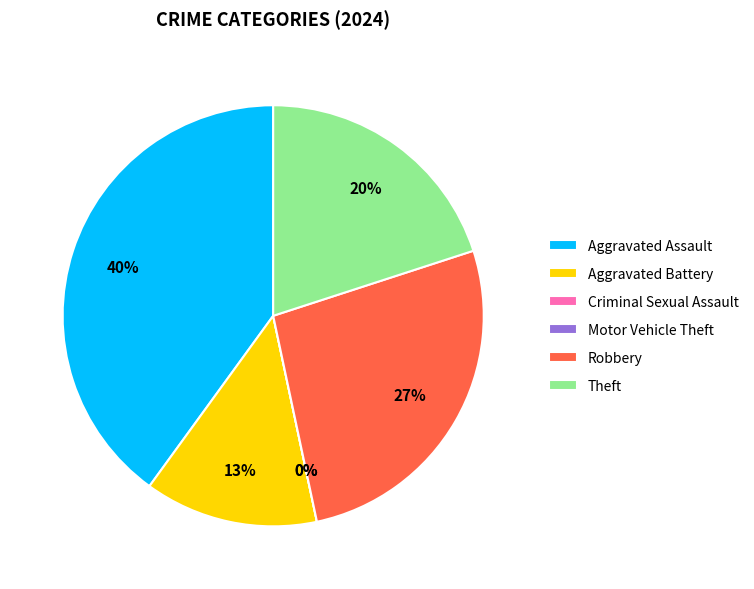

Rank the categories by value from highest to lowest.

Aggravated Assault, Robbery, Theft, Aggravated Battery, Criminal Sexual Assault, Motor Vehicle Theft